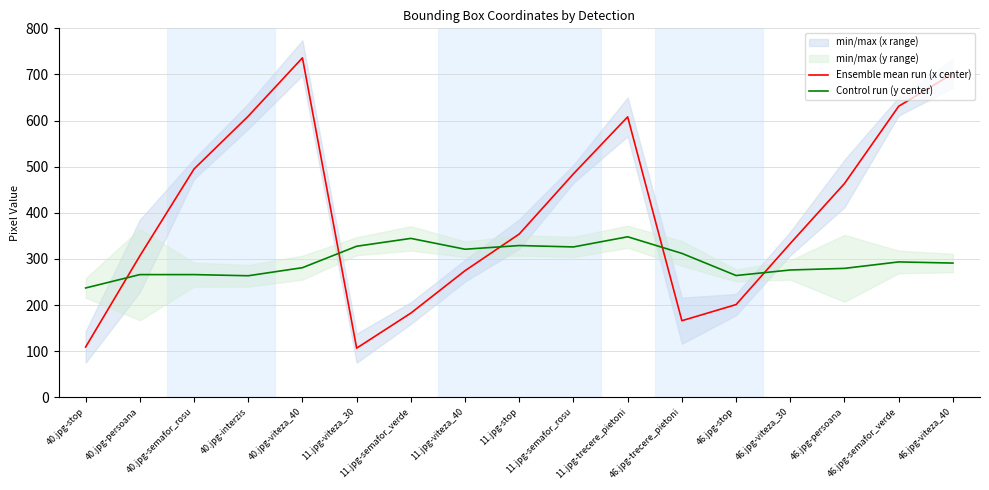

Reading left to right, list all the values displayed in this chart.

Ensemble mean run (x center): 40.jpg-stop=109.0	40.jpg-persoana=306.5	40.jpg-semafor_rosu=495.0	40.jpg-interzis=609.5	40.jpg-viteza_40=736.0	11.jpg-viteza_30=106.5	11.jpg-semafor_verde=182.5	11.jpg-viteza_40=274.5	11.jpg-stop=354.0	11.jpg-semafor_rosu=484.5	11.jpg-trecere_pietoni=608.0	46.jpg-trecere_pietoni=166.0	46.jpg-stop=201.0	46.jpg-viteza_30=333.5	46.jpg-persoana=463.5	46.jpg-semafor_verde=631.0	46.jpg-viteza_40=702.0
Control run (y center): 40.jpg-stop=237.0	40.jpg-persoana=266.0	40.jpg-semafor_rosu=266.0	40.jpg-interzis=263.5	40.jpg-viteza_40=281.0	11.jpg-viteza_30=327.5	11.jpg-semafor_verde=344.5	11.jpg-viteza_40=321.0	11.jpg-stop=329.0	11.jpg-semafor_rosu=326.0	11.jpg-trecere_pietoni=348.0	46.jpg-trecere_pietoni=312.0	46.jpg-stop=264.0	46.jpg-viteza_30=276.0	46.jpg-persoana=279.5	46.jpg-semafor_verde=293.5	46.jpg-viteza_40=291.0